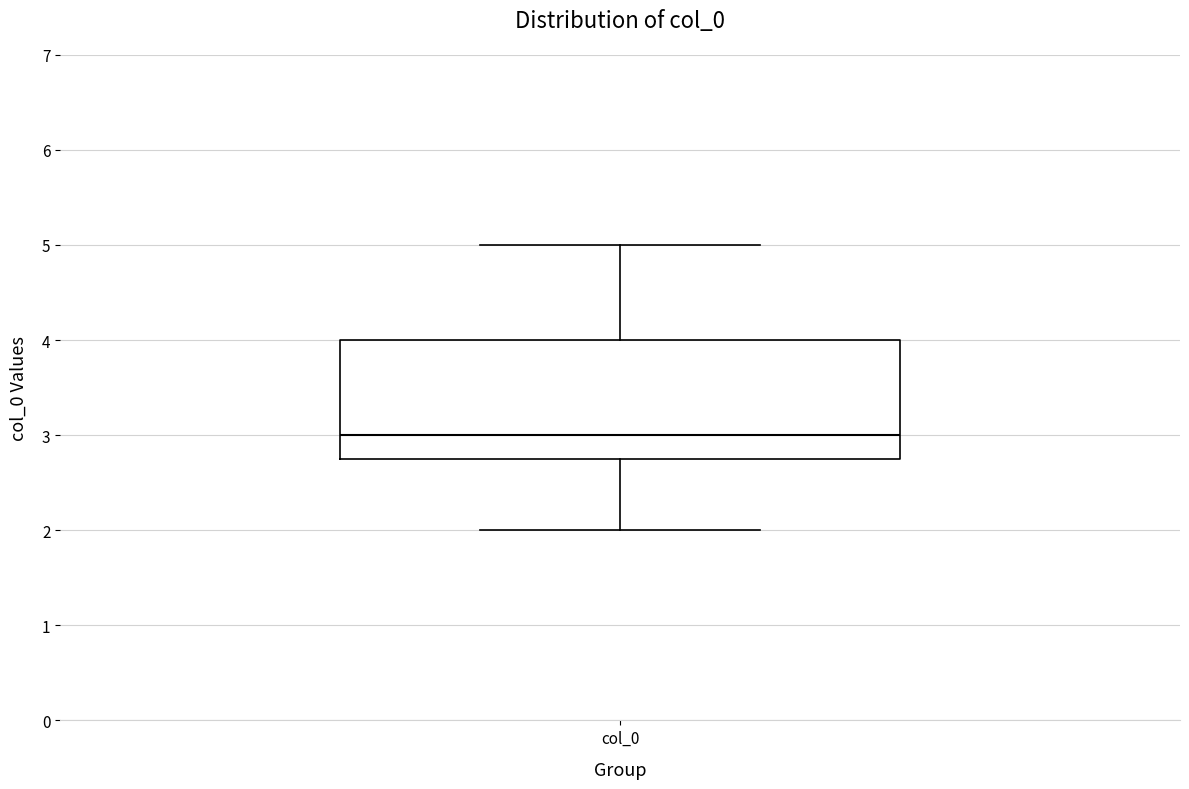

Where does the median line of the box for col_0 sit on the y-axis? The values are not printed on the chart, so give them approximately, as read against the axis.

3.0